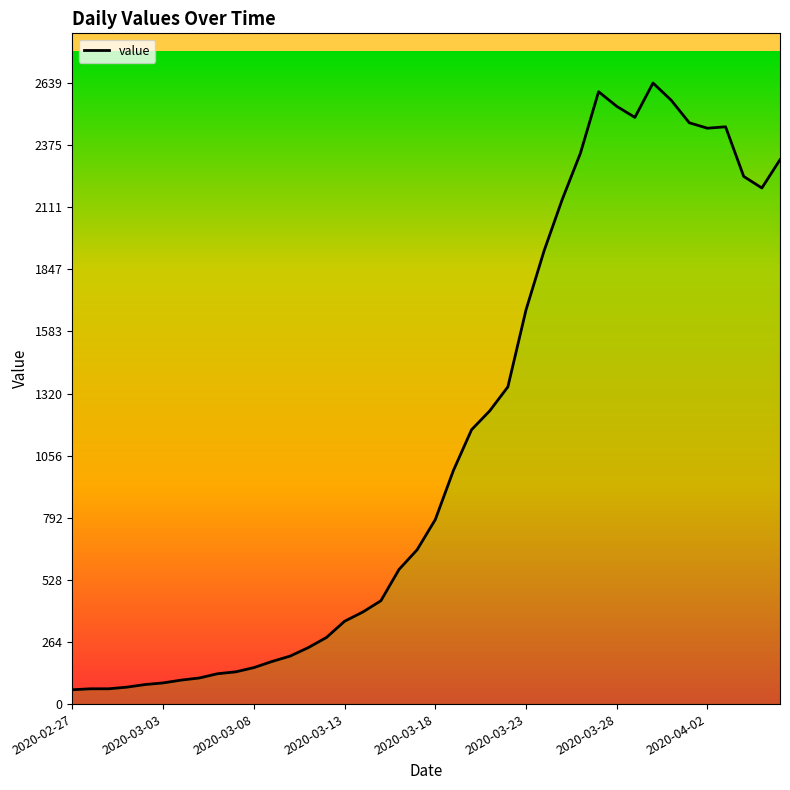

What is the smallest value displayed?

61